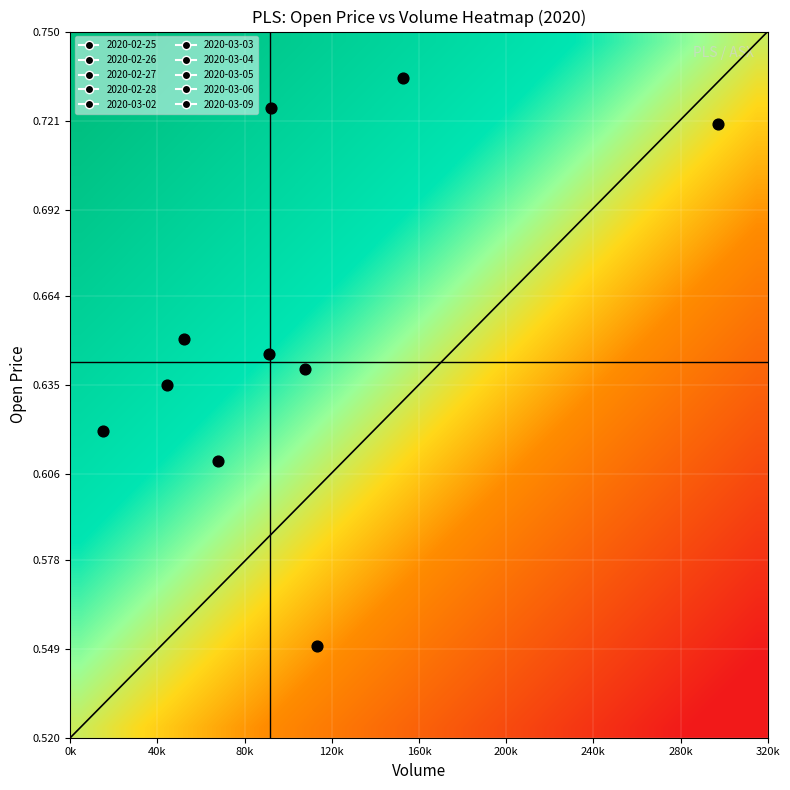

How many data points does each series have?

32